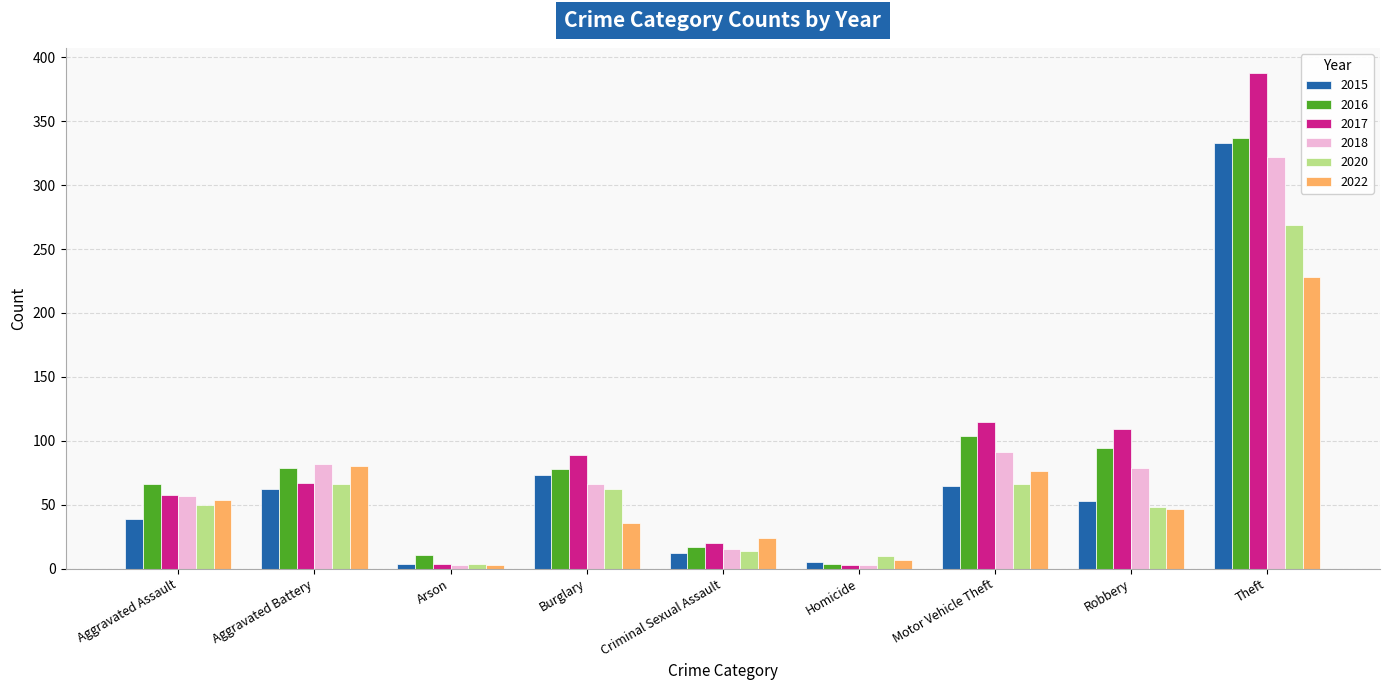

What are all the series names shown in the legend?

2015, 2016, 2017, 2018, 2020, 2022